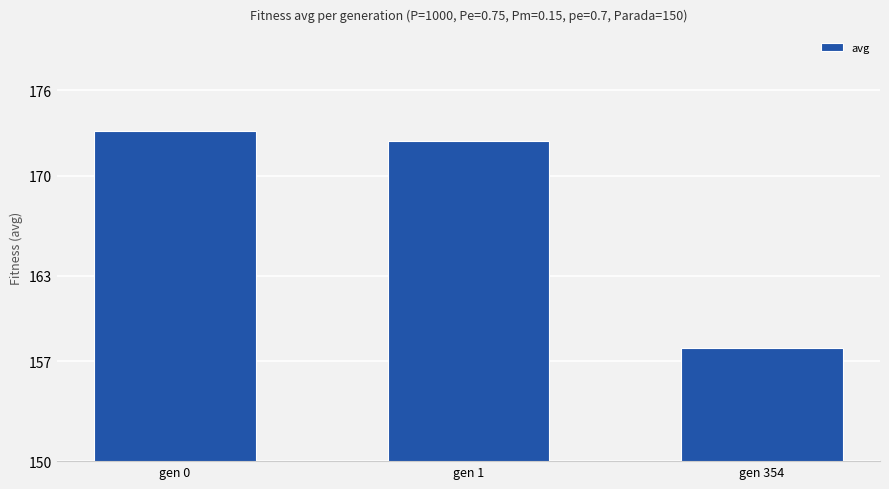

Reading right to left, transcribe all the data shown in this chart.

gen 354=157.9	gen 1=172.4	gen 0=173.2